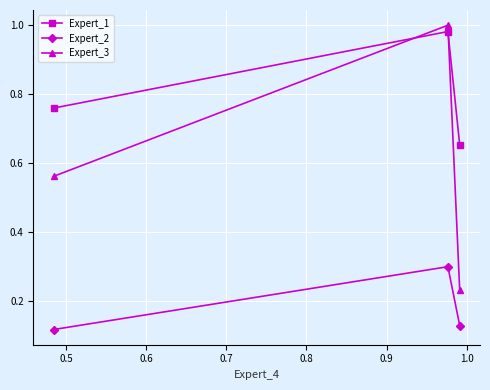

What is the sum of all Expert_2 values?

0.5